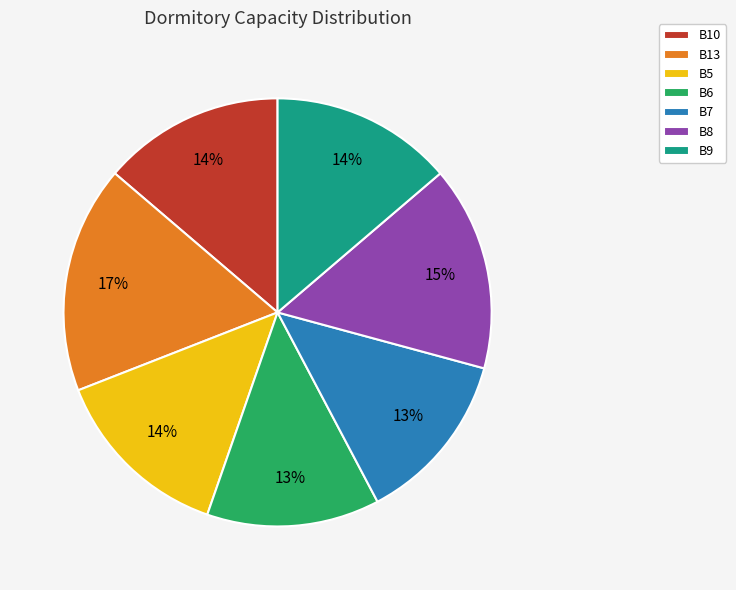

To the nearest percent, what portion does B8 represent?

15%